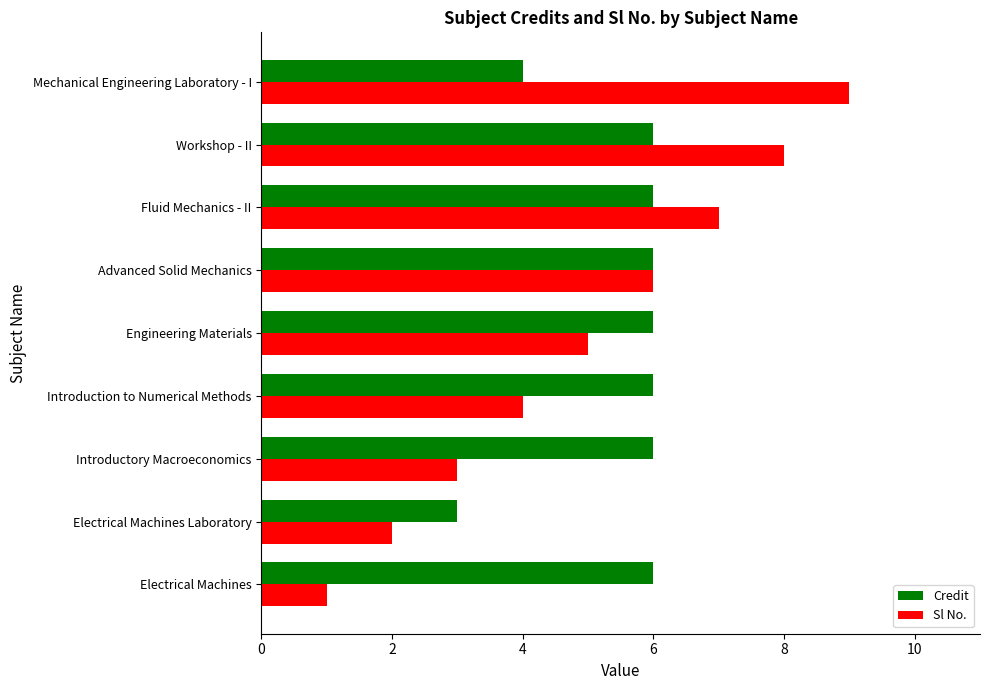

Is it true that Sl No. equals 2 at Electrical Machines?

False